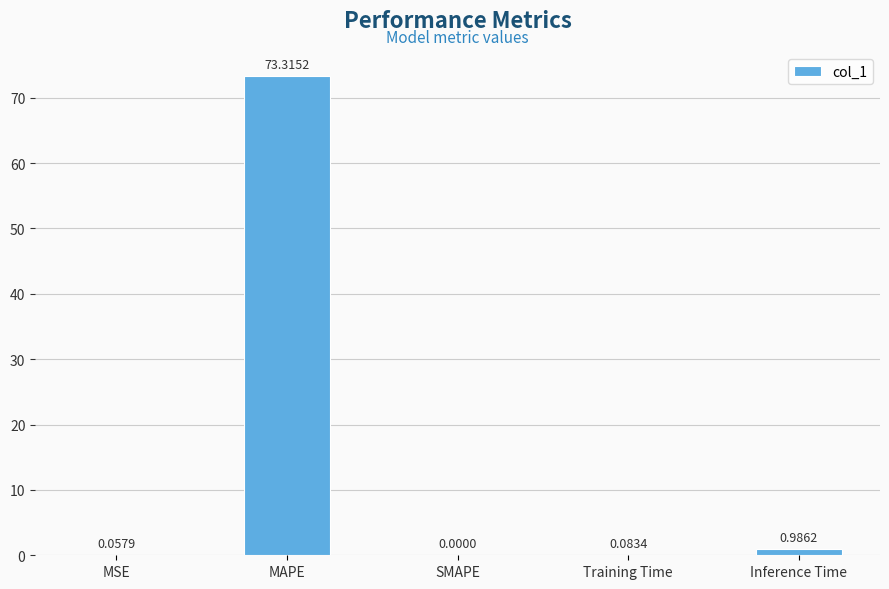

At which category does the chart reach its peak across all series?

MAPE